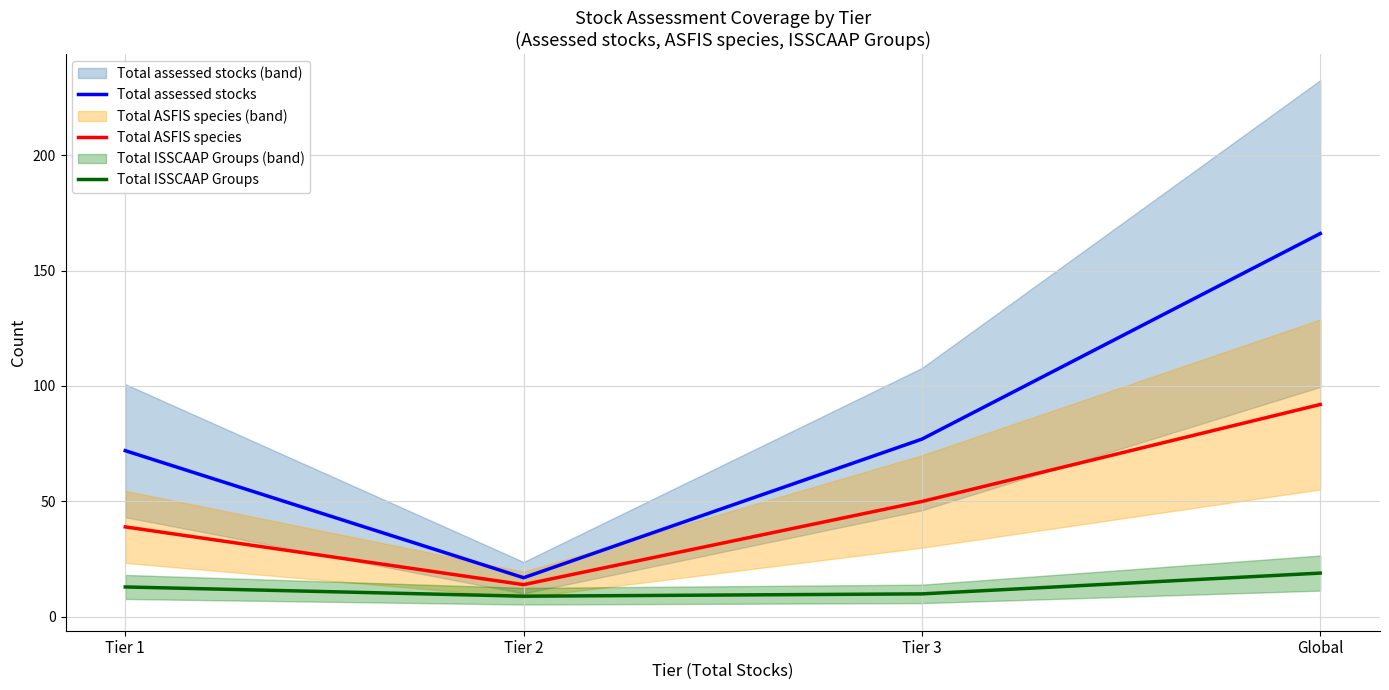

Count the Total ASFIS species values in the range 39 to 92.

3